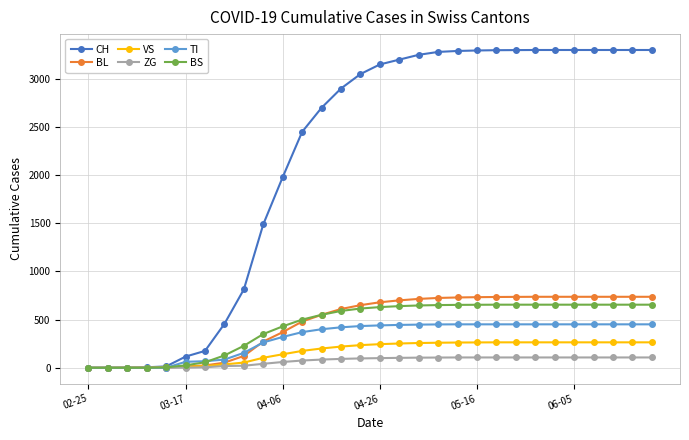

How many lines are shown in the chart?

6